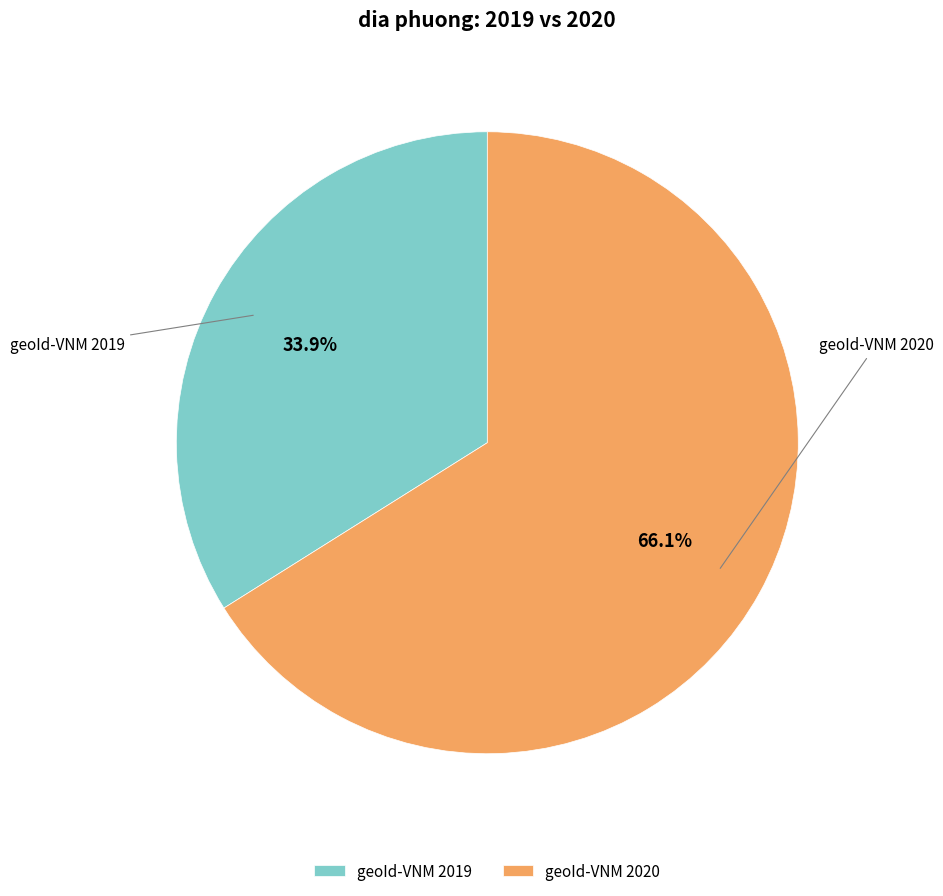

Does any single category account for the majority?

Yes